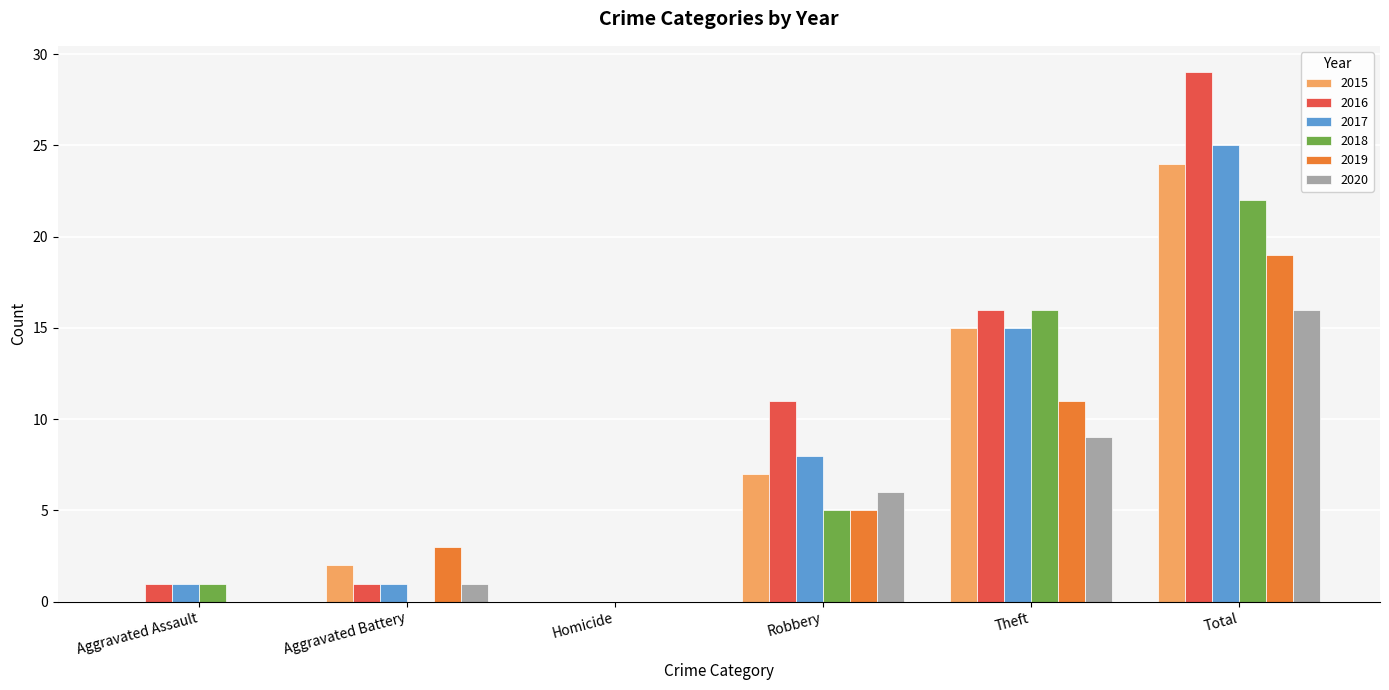

How many groups of bars are there?

6